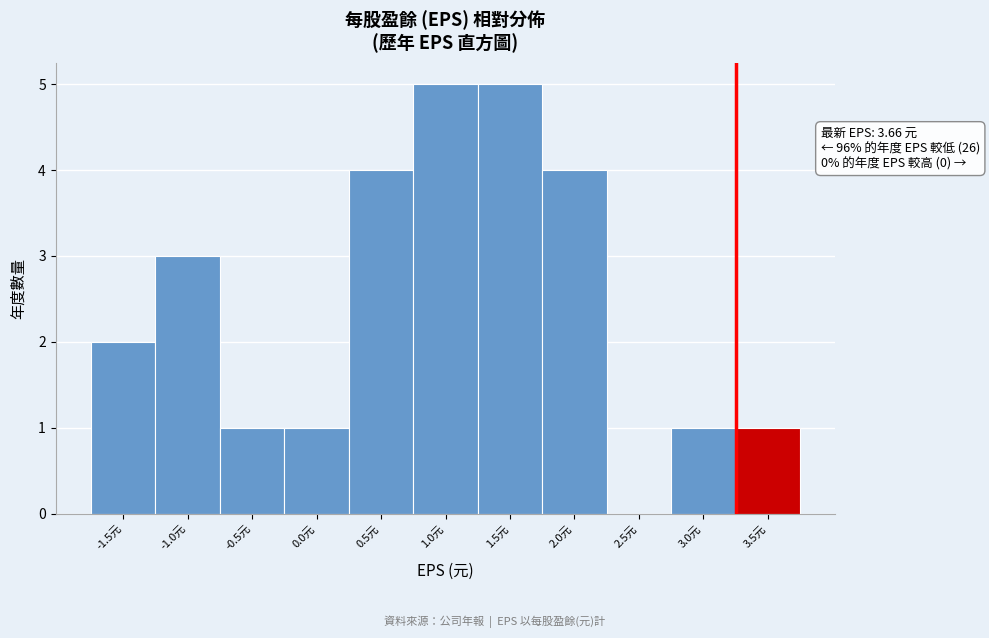

Reading left to right, list all the values displayed in this chart.

-1.5元=2	-1.0元=3	-0.5元=1	0.0元=1	0.5元=4	1.0元=5	1.5元=5	2.0元=4	2.5元=0	3.0元=1	3.5元=1